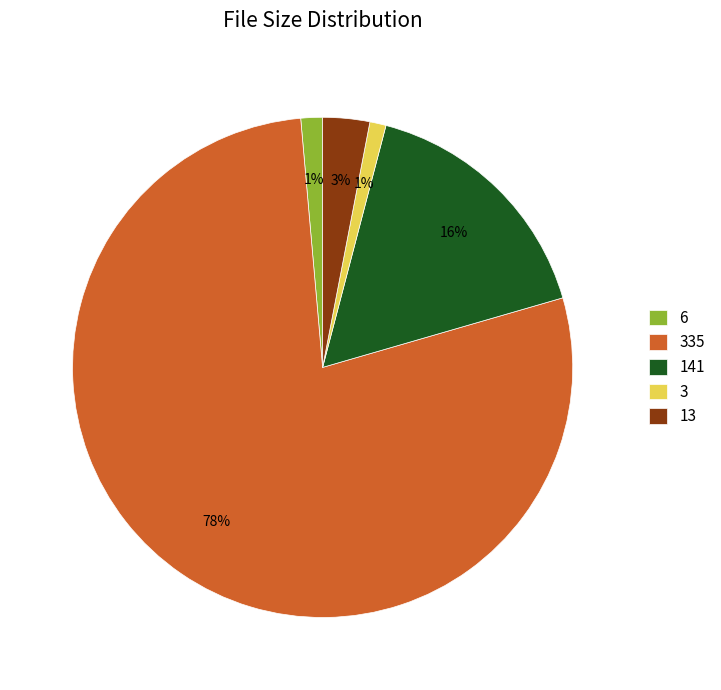

How many slices are in this pie chart?

5